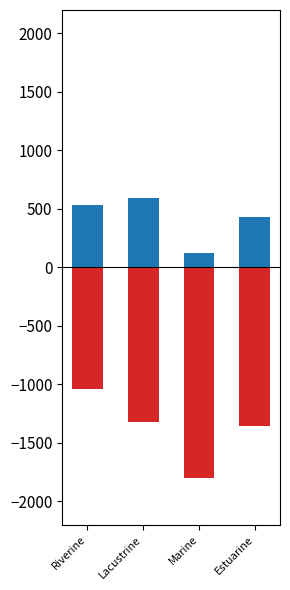

How many values in the Destruction series exceed -1323?

1